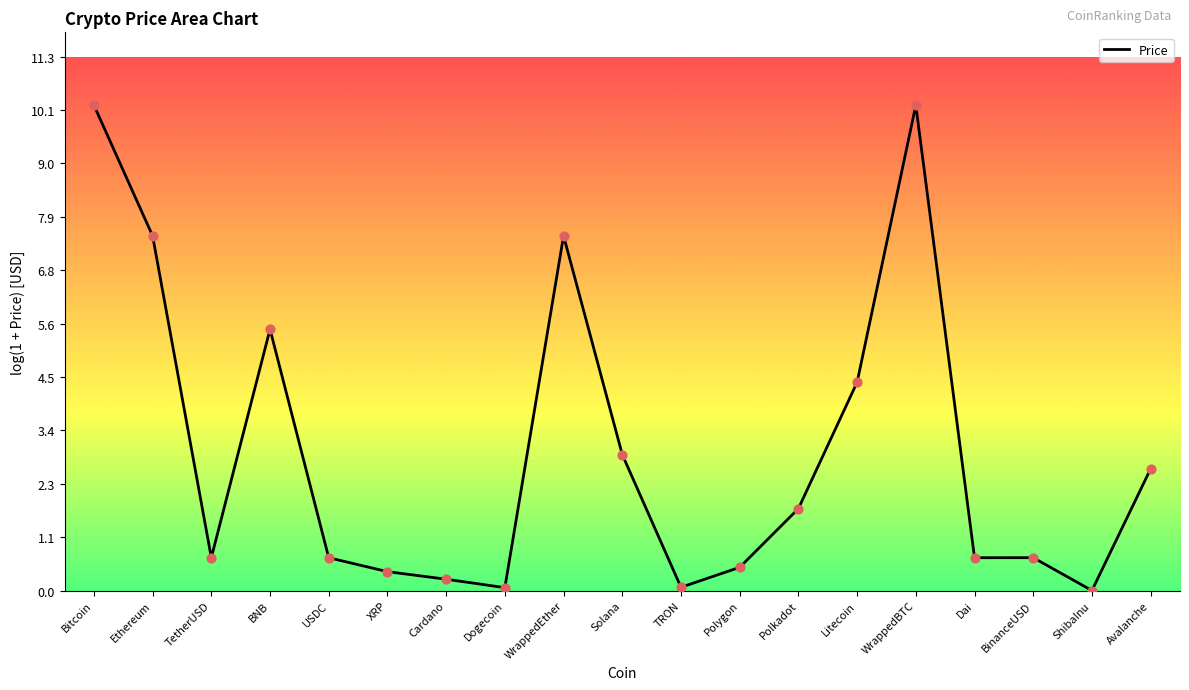

What is the change in value from TetherUSD to BNB?

+4.8